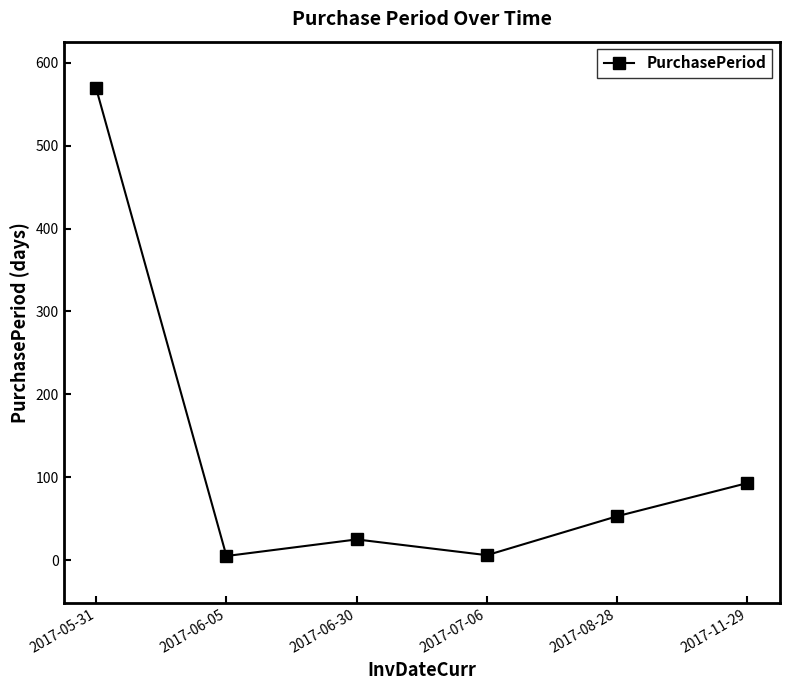

The chart shows a value of 6 at 2017-07-06. True or false?

True